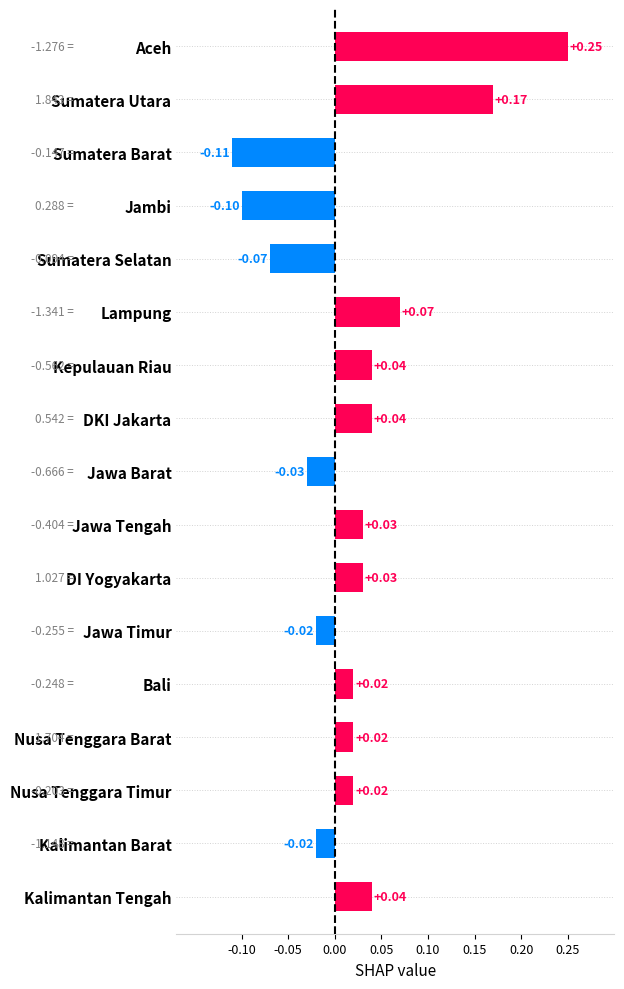

What is the sum of all values?

0.4